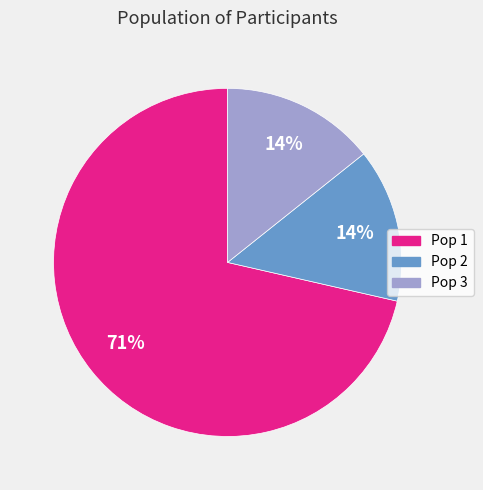

Combined, do Pop 3 and Pop 1 account for over 50%?

Yes